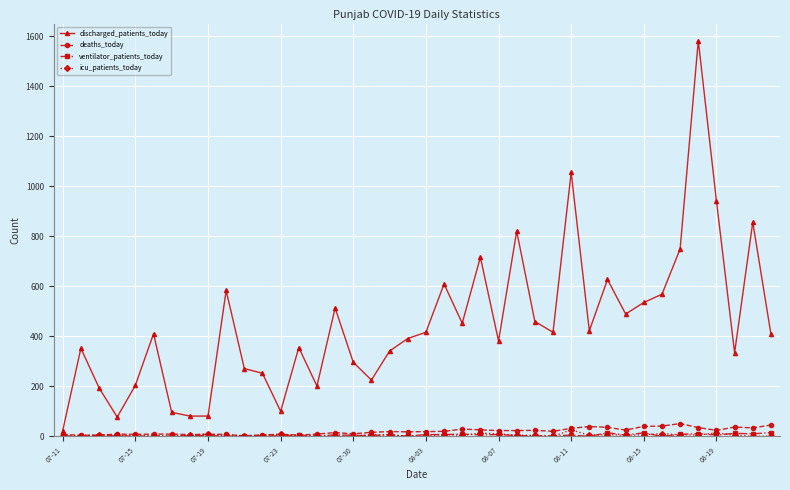

Which series has the largest total across all categories?

discharged_patients_today